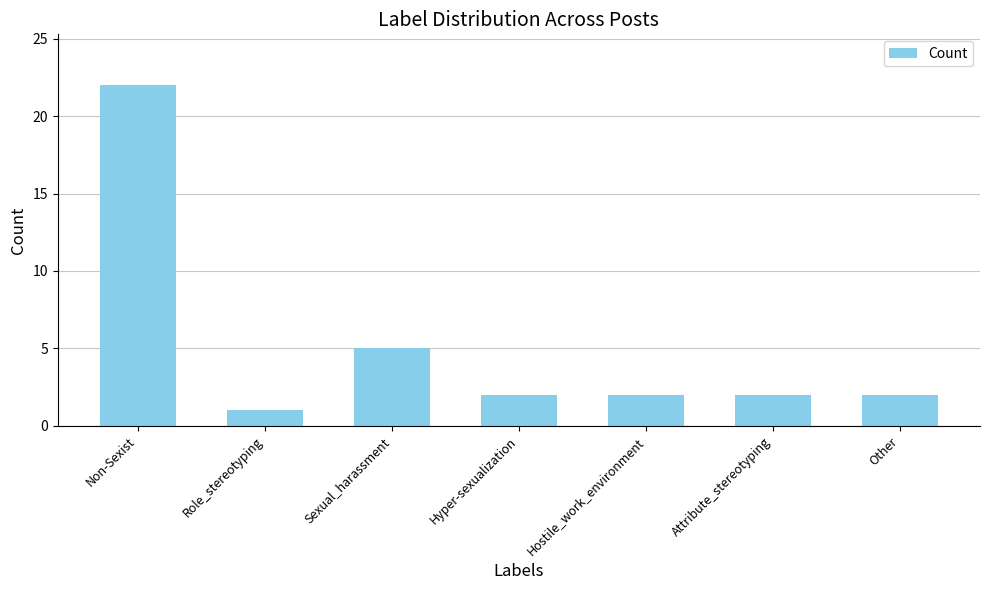

What is the difference between the maximum and second lowest values?

20